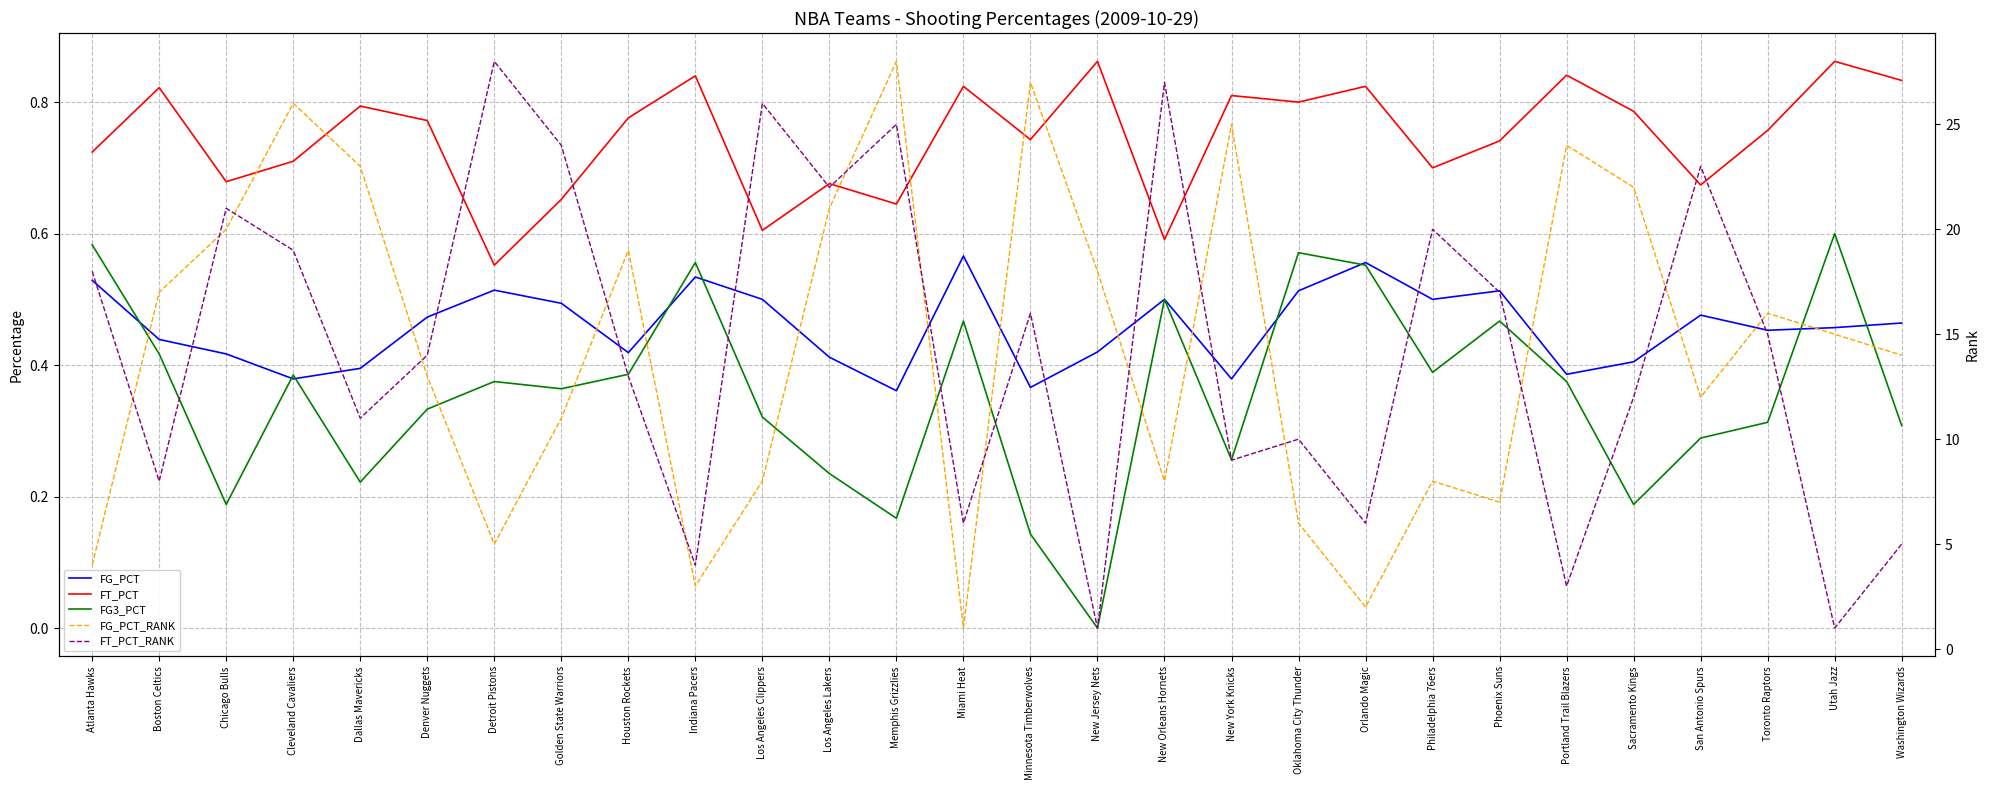

How many times do FT_PCT_RANK and FG_PCT_RANK cross each other?

15